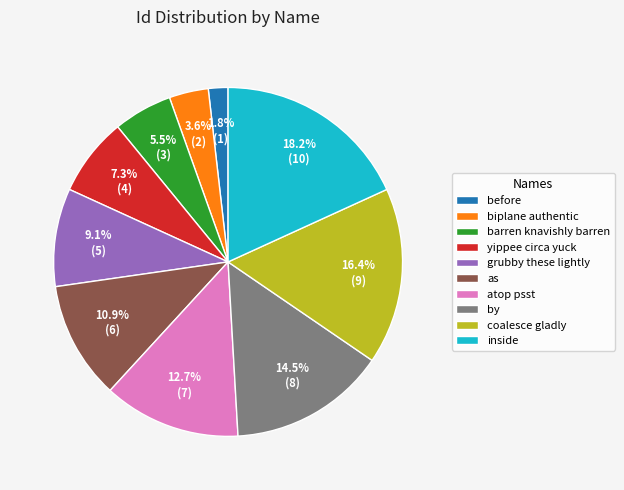

Which slice is the smallest?

before